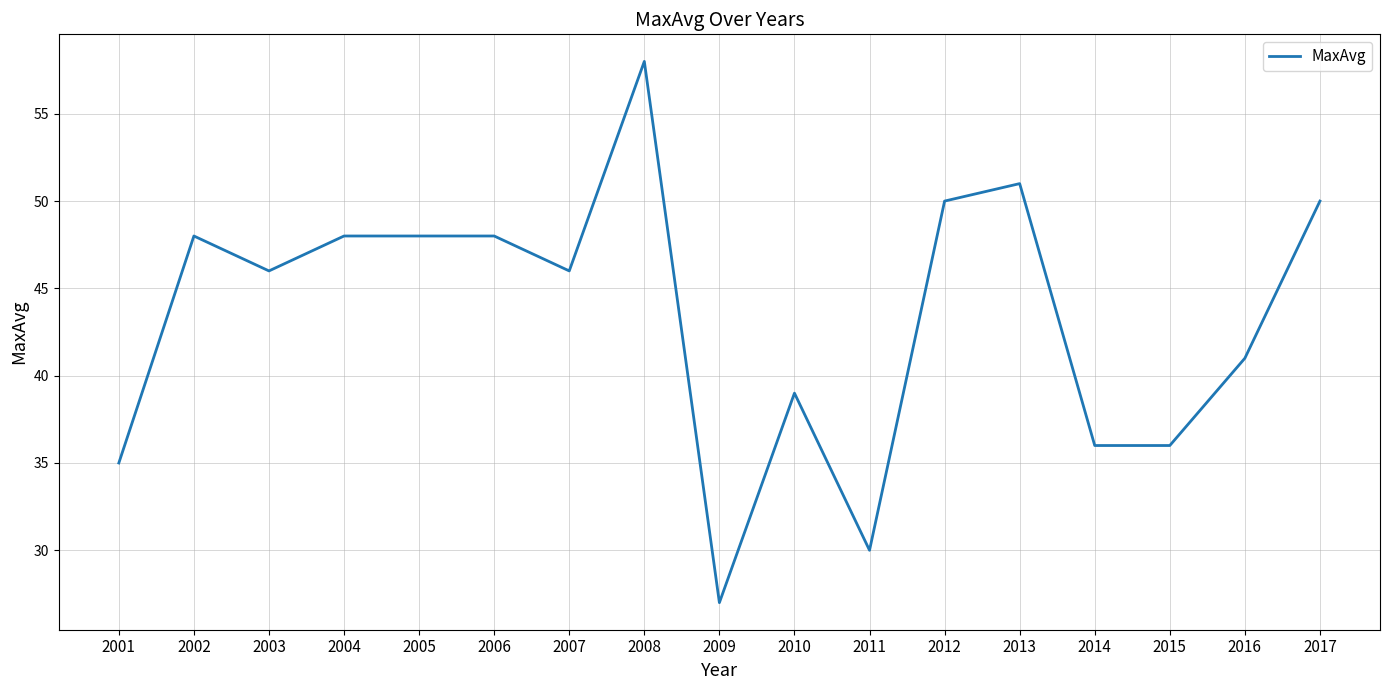

Does the chart display data point markers on the line(s)?

No